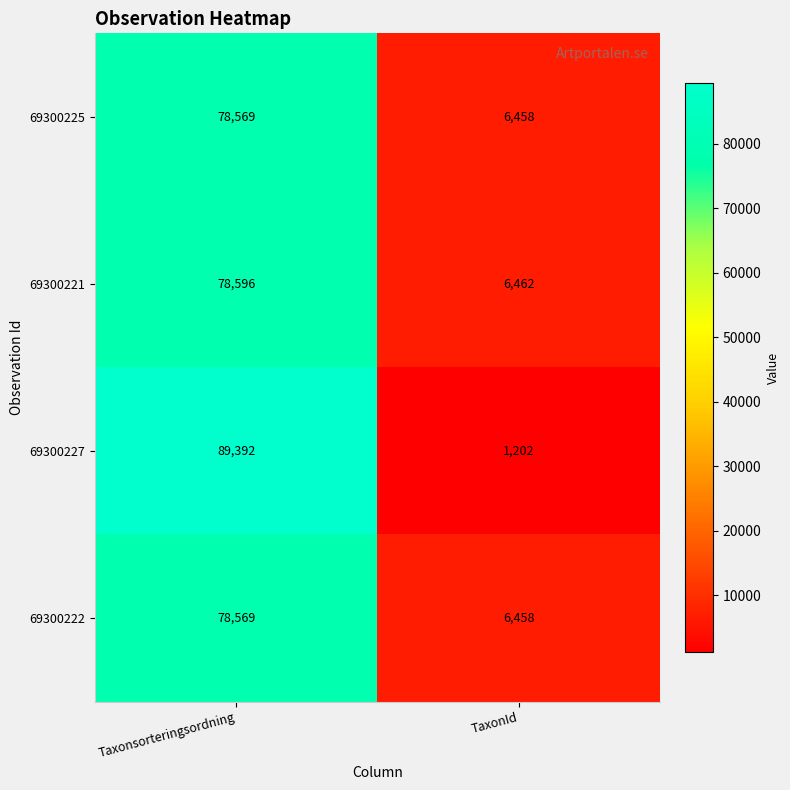

How many distinct data groups are displayed?

4